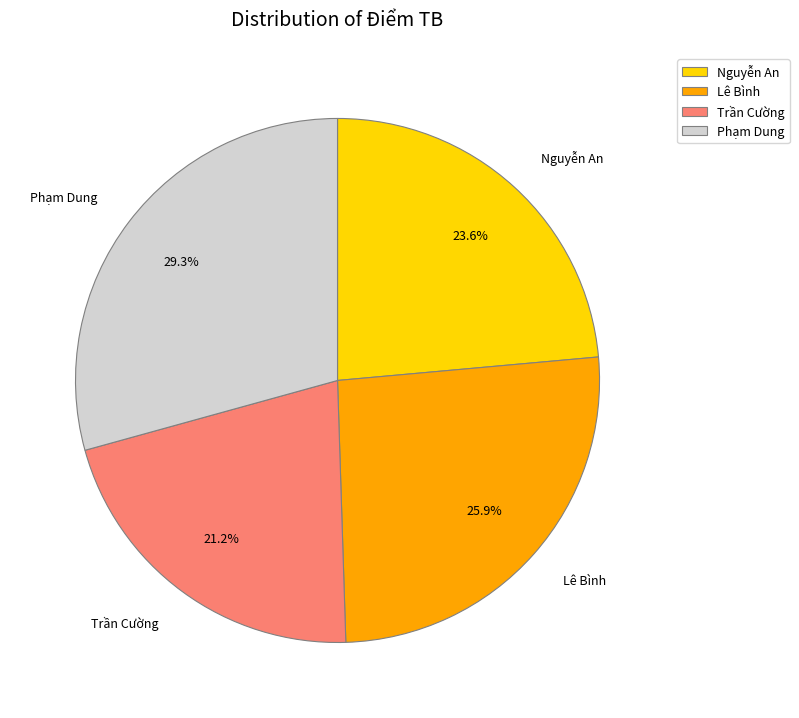

Which has a higher value, Nguyễn An or Phạm Dung?

Phạm Dung